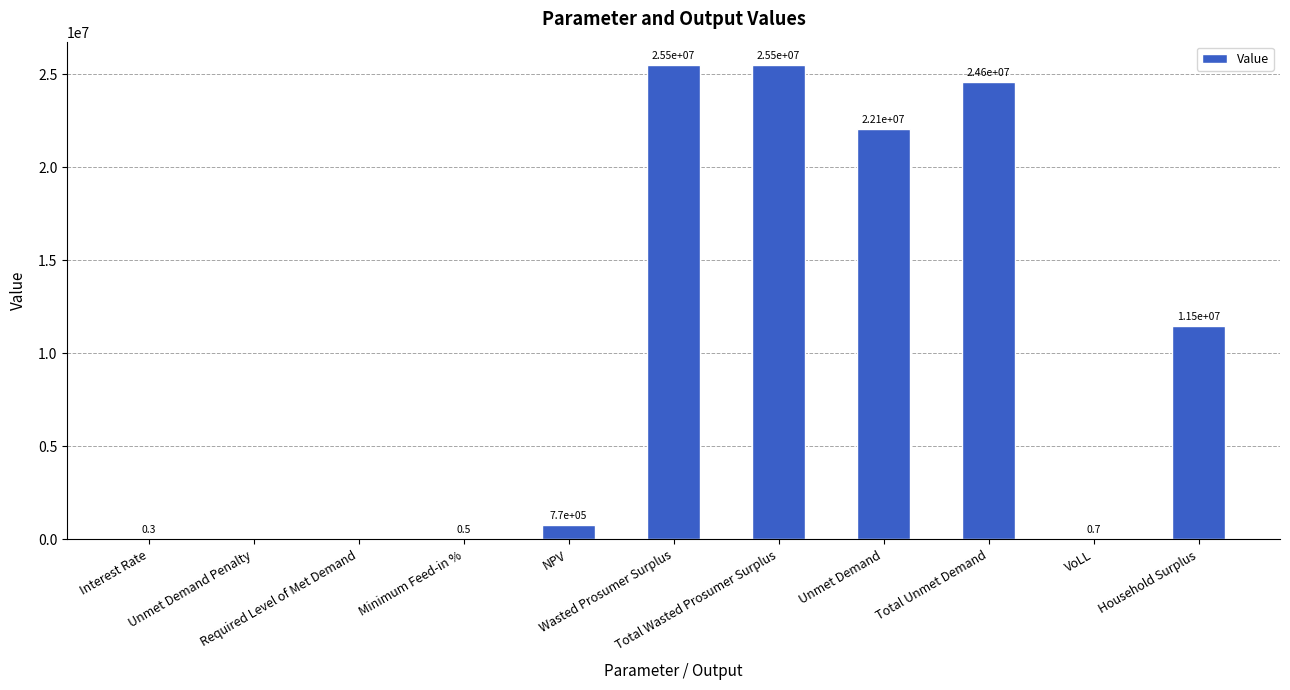

What is the maximum value shown in the chart?

25481635.3